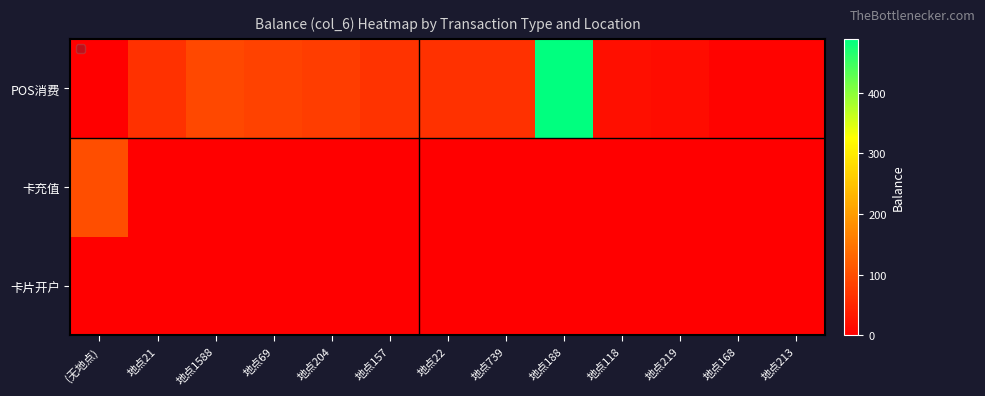

Count the number of data series in this chart.

1